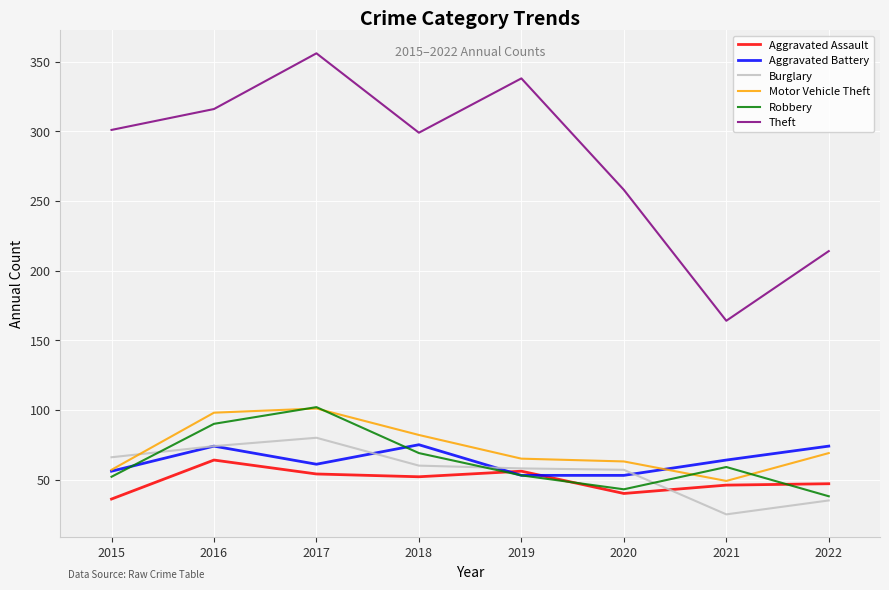

Read the Motor Vehicle Theft value at 2016.

98